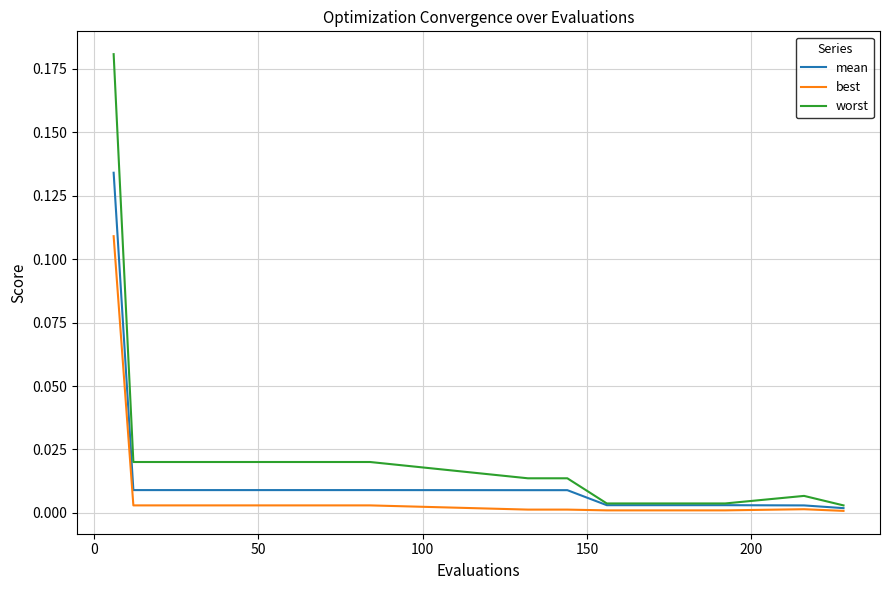

Which series has the largest range (max minus min)?

worst